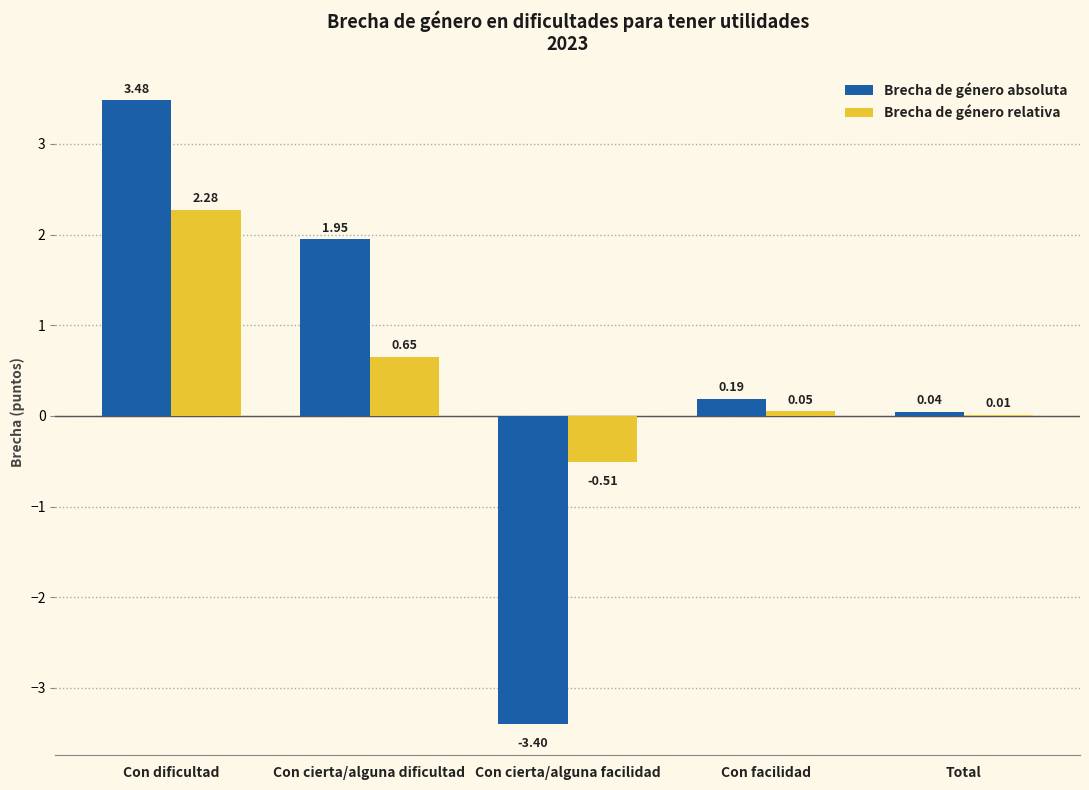

Between Con facilidad and Total, which series saw the biggest shift?

Brecha de género absoluta